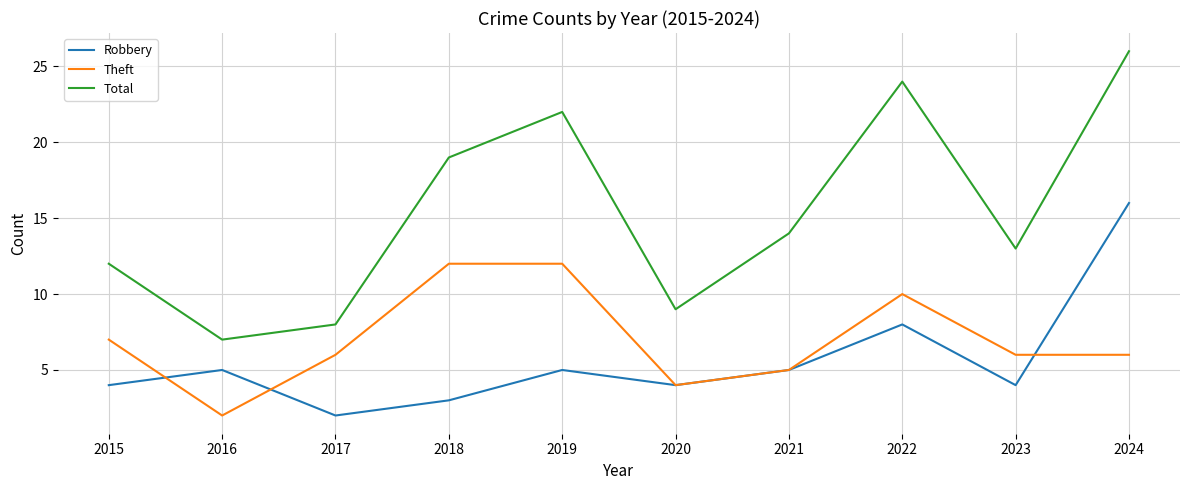

What is the spread (max minus min) of values at 2022?

16